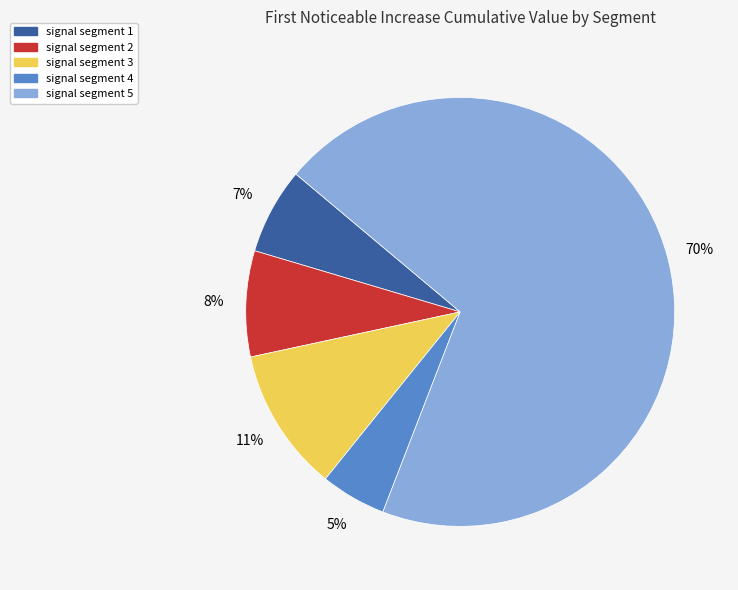

Which has a higher value, signal segment 1 or signal segment 3?

signal segment 3